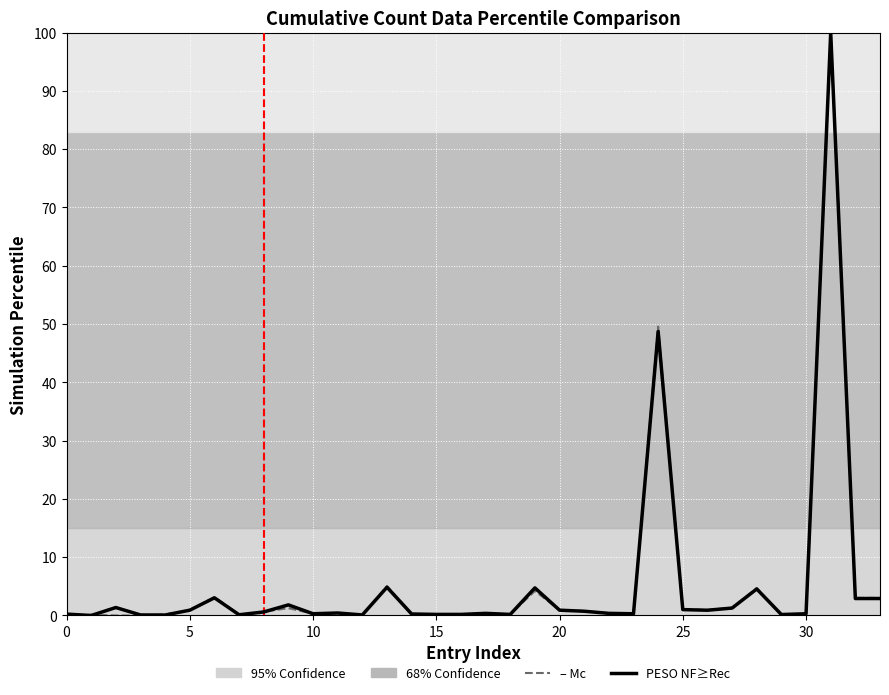

What is the maximum value shown in the chart?

100.0